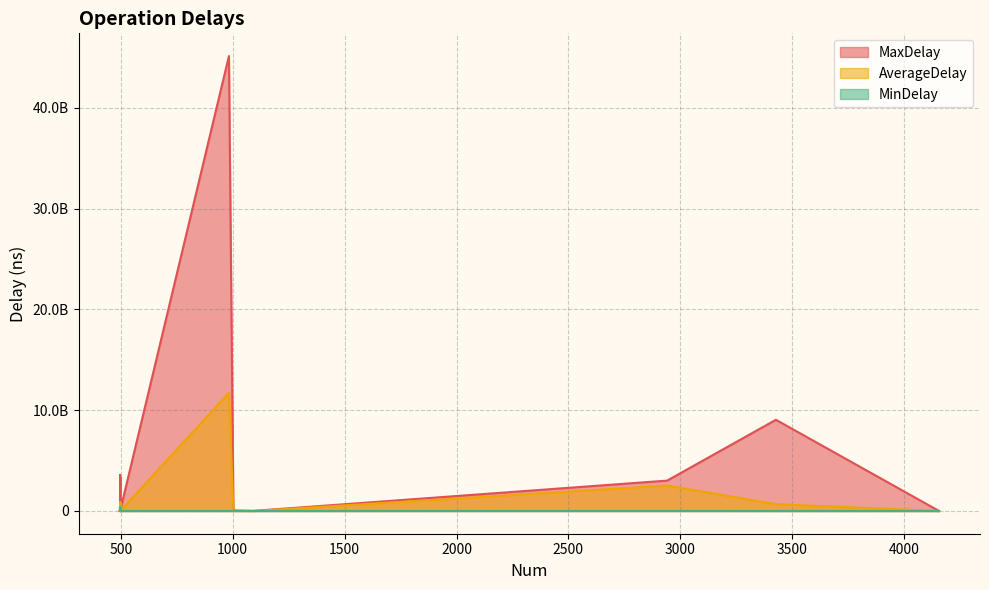

How many data points in MaxDelay are above 55349843?

7